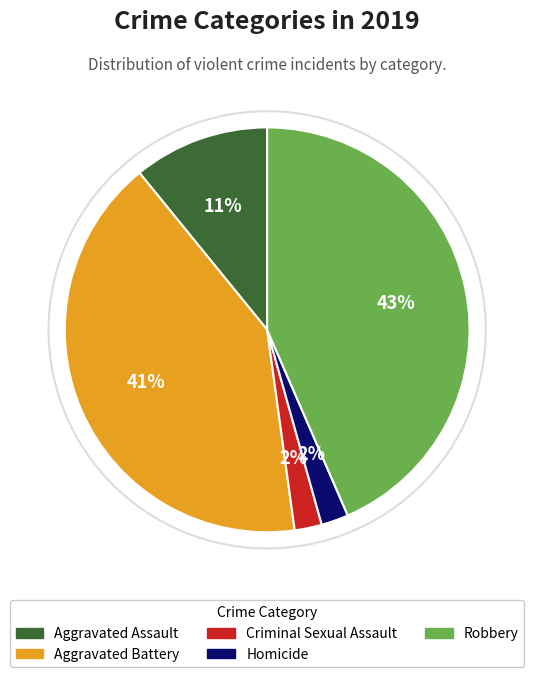

Is it true that Aggravated Battery is 51% of the pie?

False